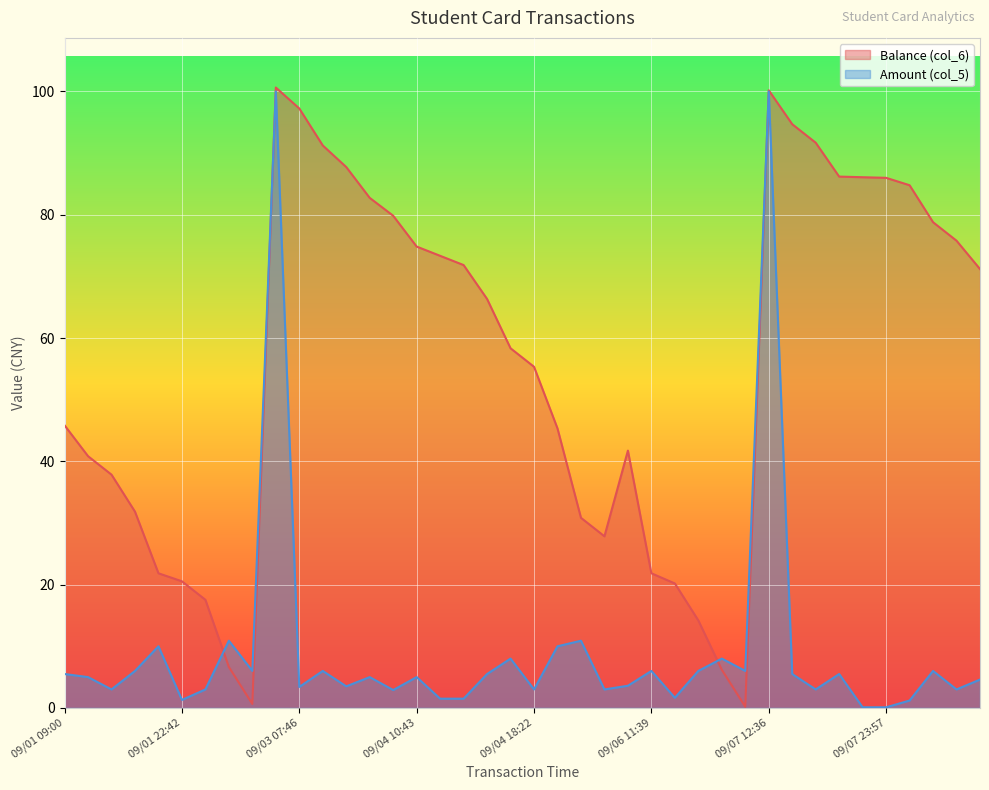

In Amount (col_5), how many points are higher than both neighbors (excluding endpoints)?

13